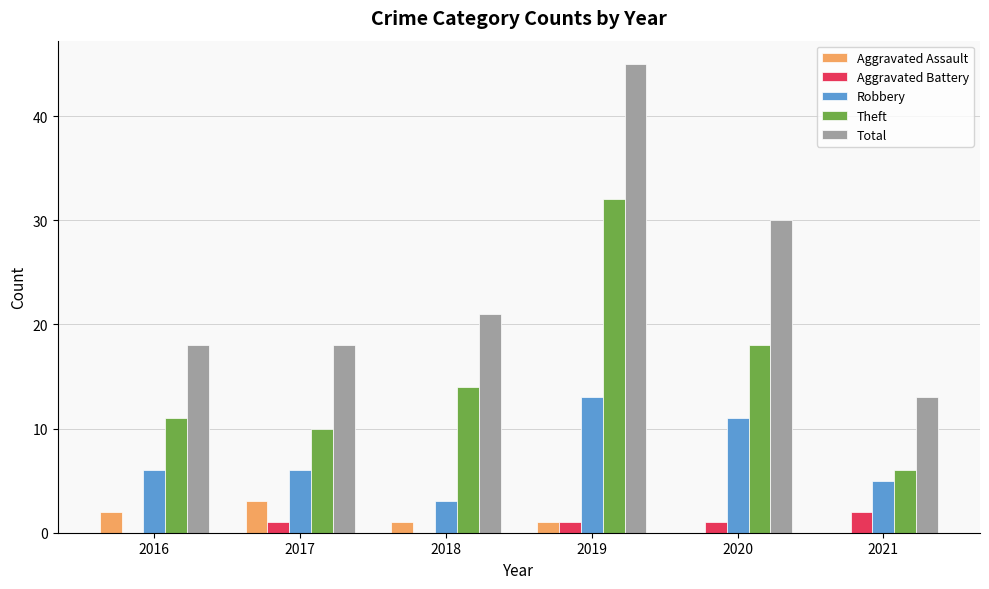

Which category has the highest value across all series?

2019